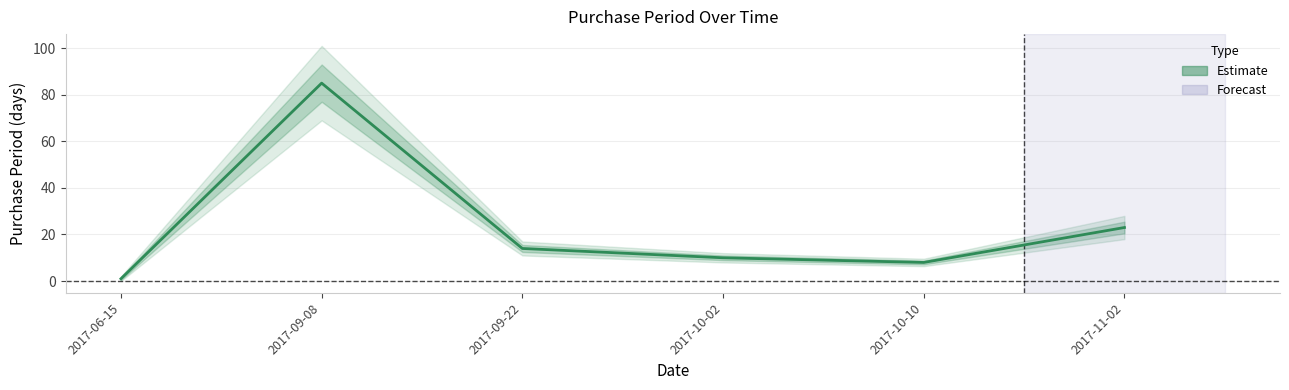

What is the change in value from 2017-09-22 to 2017-11-02?

+9